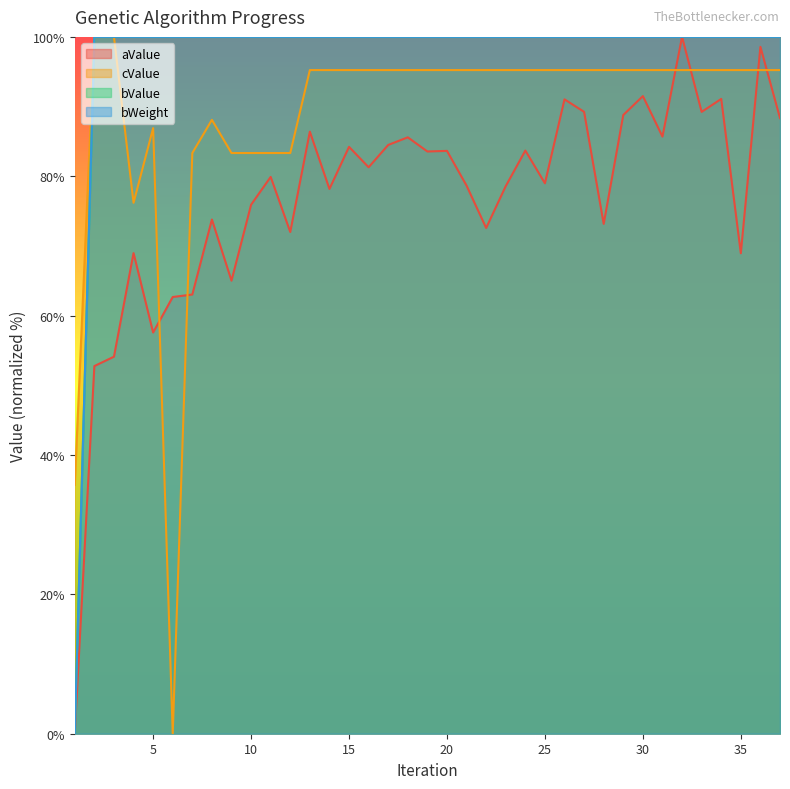

What is the difference between the highest and lowest values at 22?

27.4